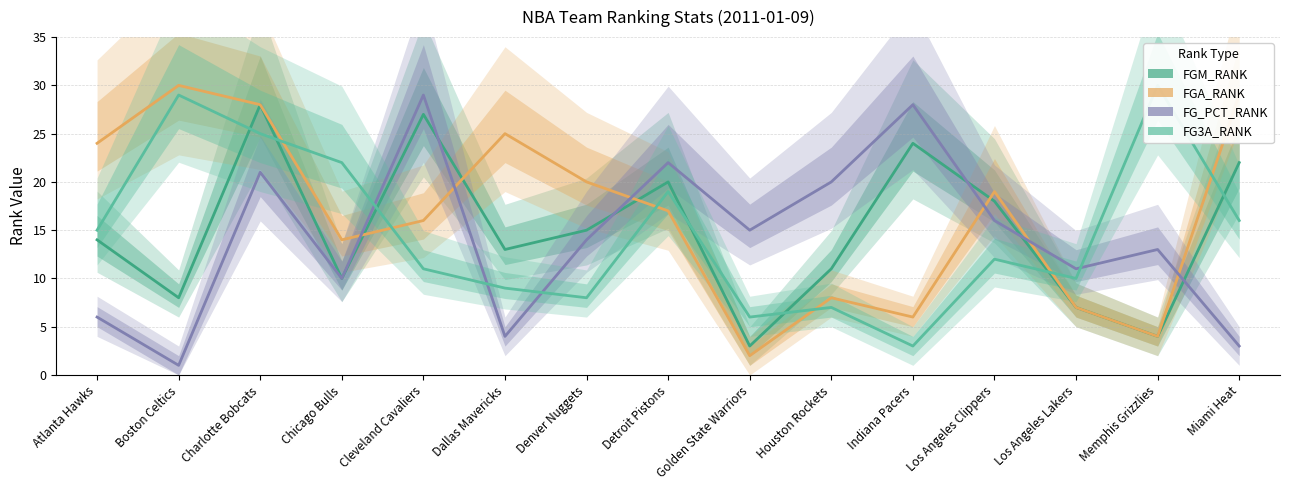

The FG3A_RANK series shows 17 at Cleveland Cavaliers. True or false?

False